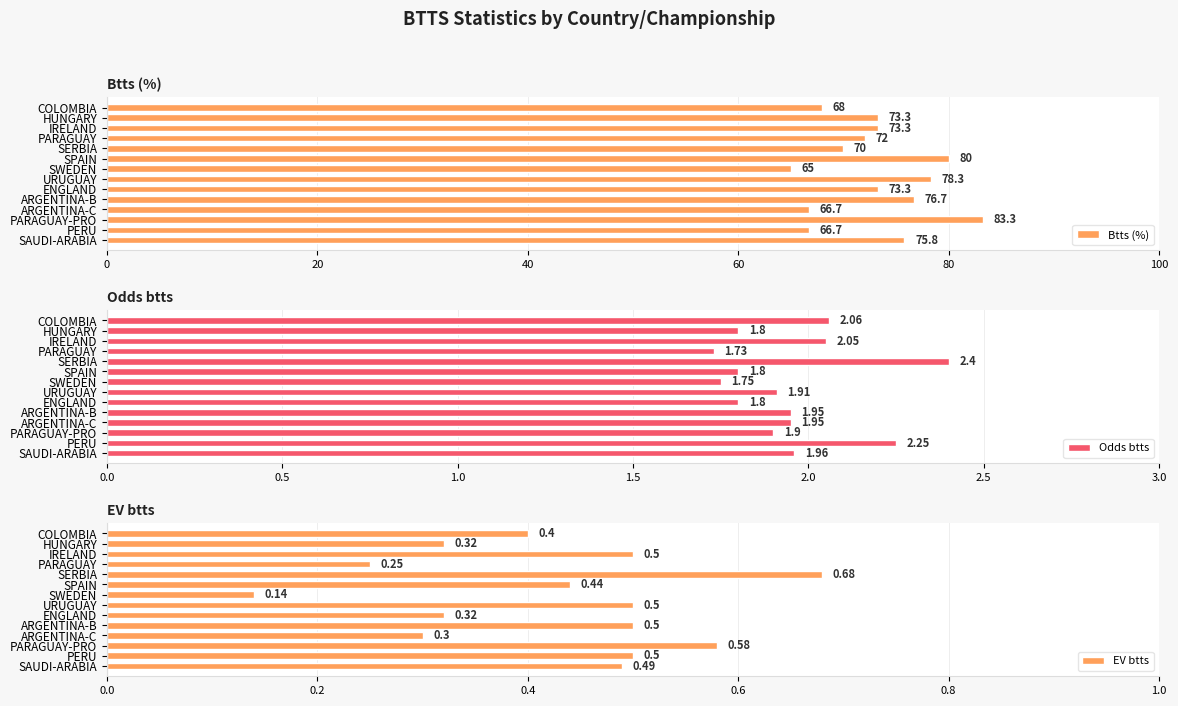

What is the lowest value of the Odds btts series?

1.7